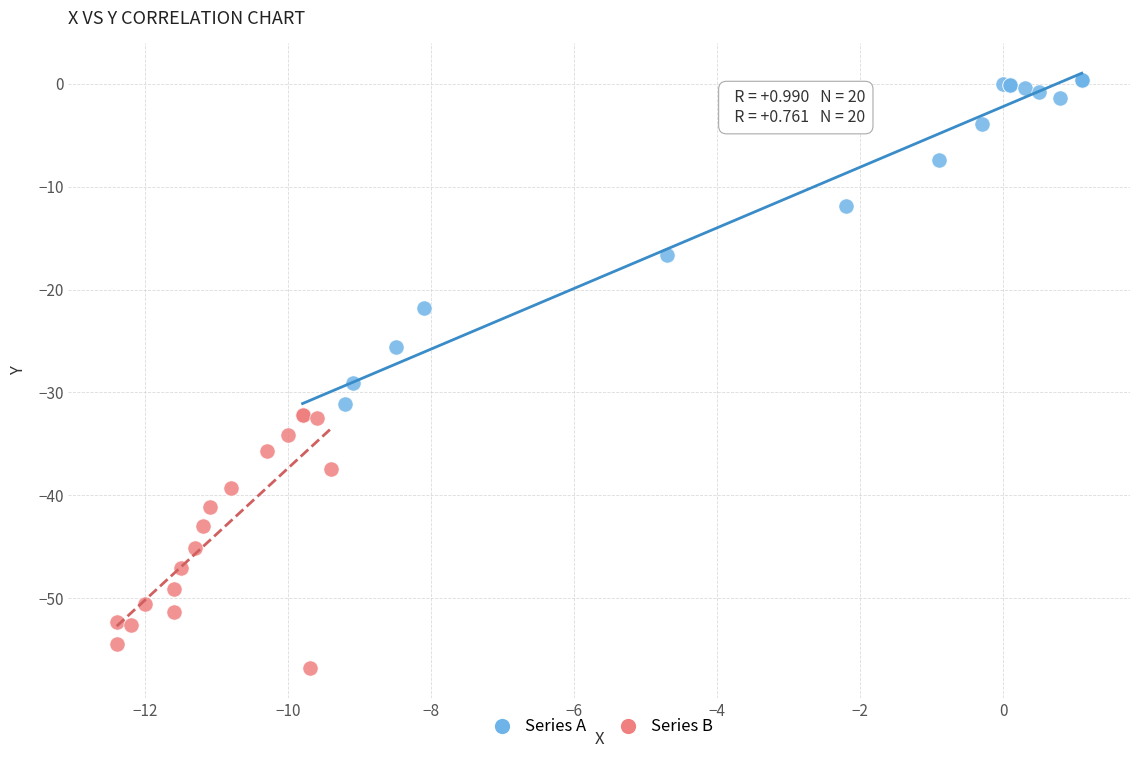

Which series reaches the maximum Y coordinate?

Series A